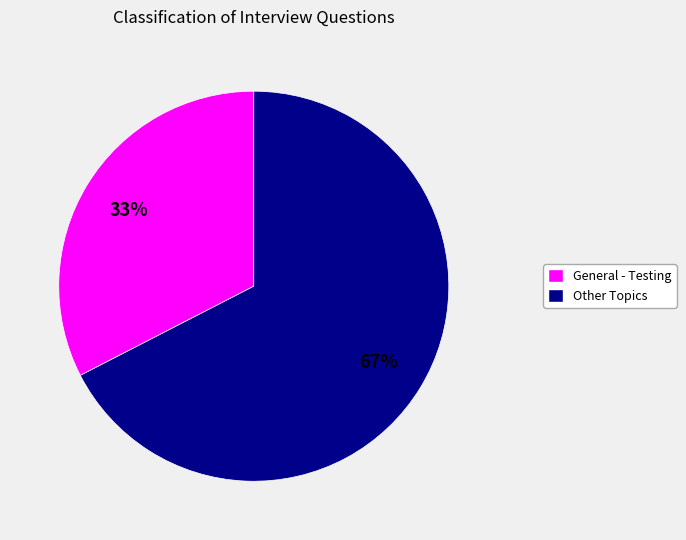

Does any single category account for the majority?

Yes